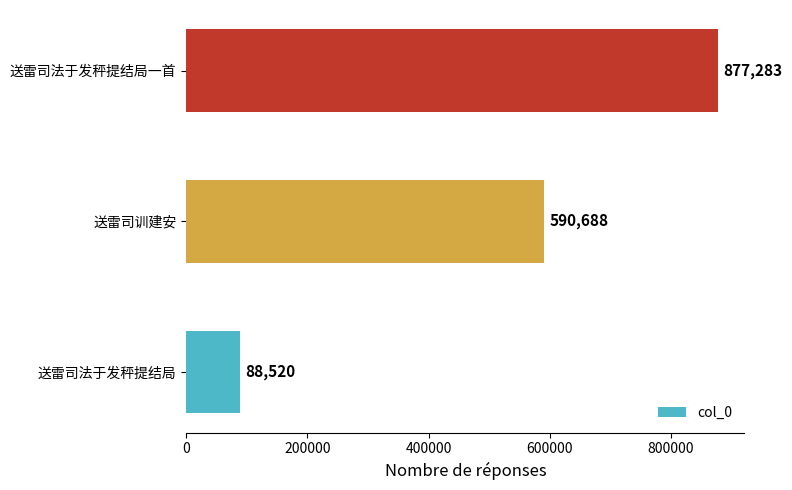

What is the greatest value displayed?

877283